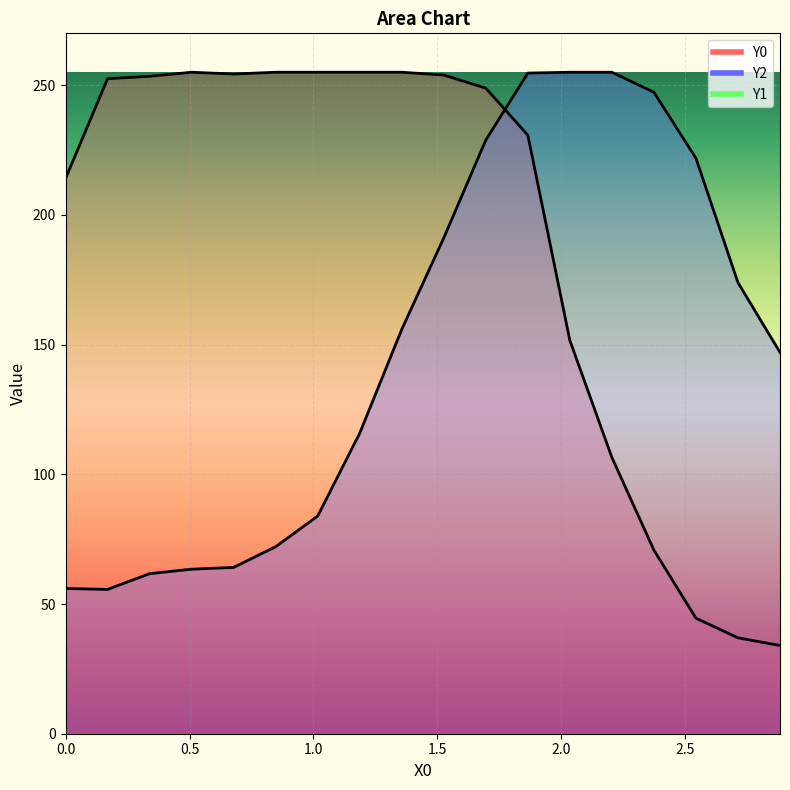

What is the minimum value shown in the chart?

34.0